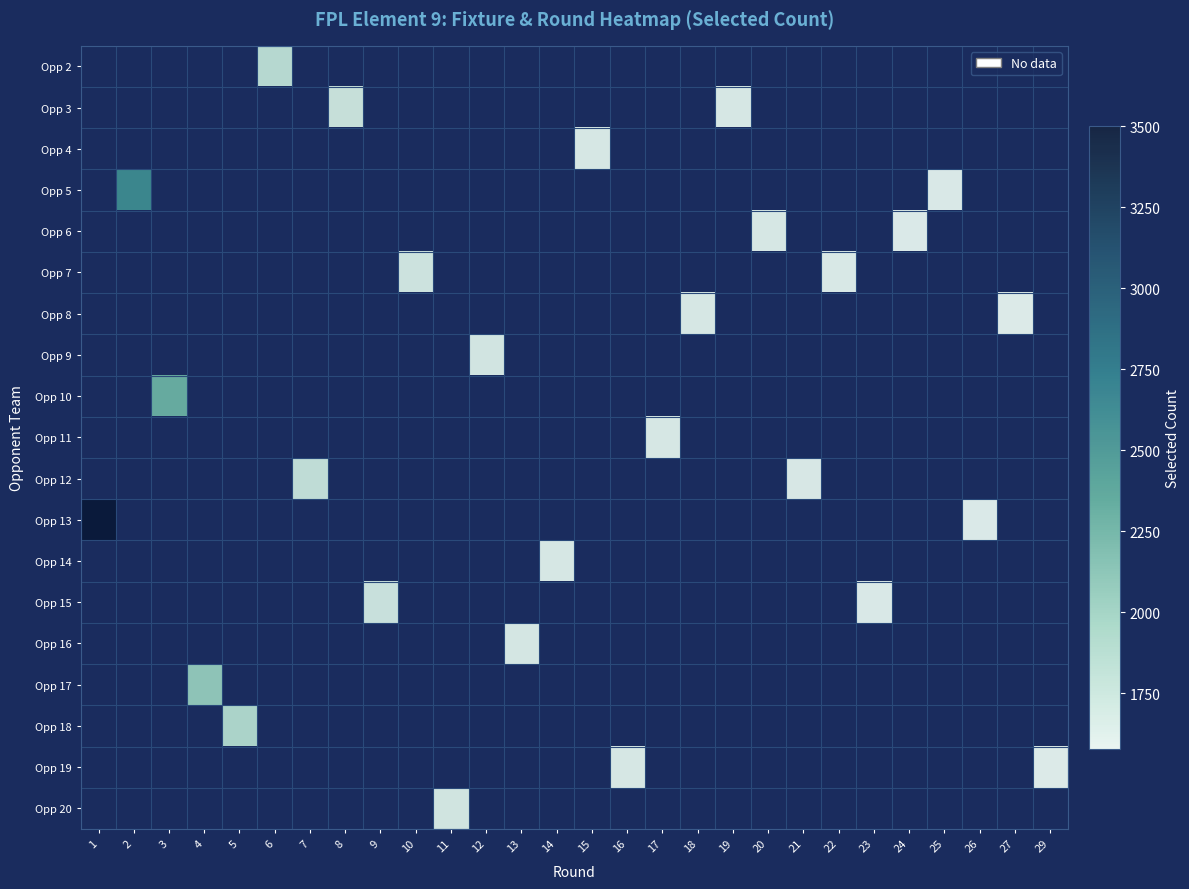

How many values in Opp 3 are above zero?

2